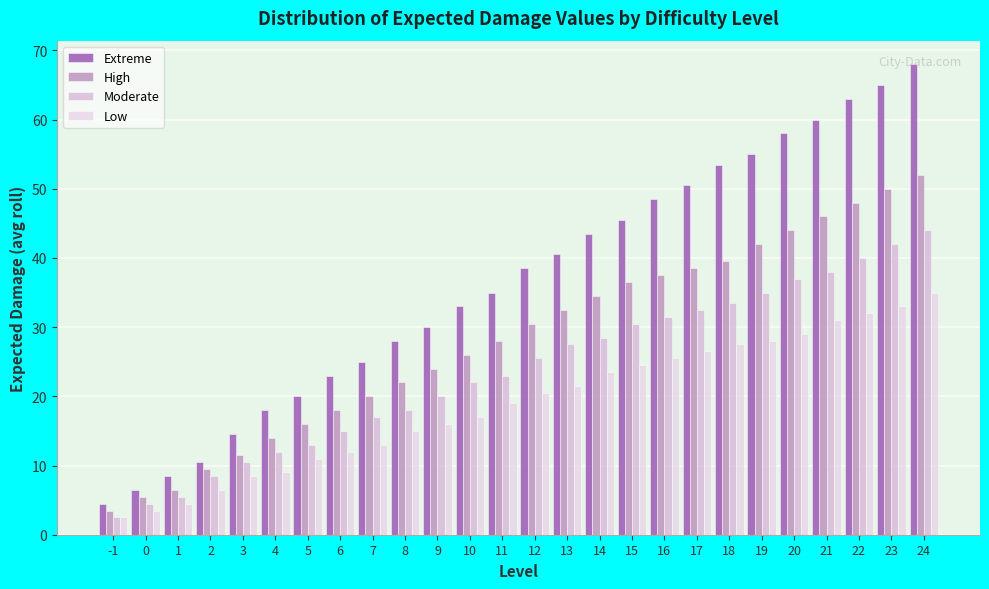

How many categories are shown in the chart?

26